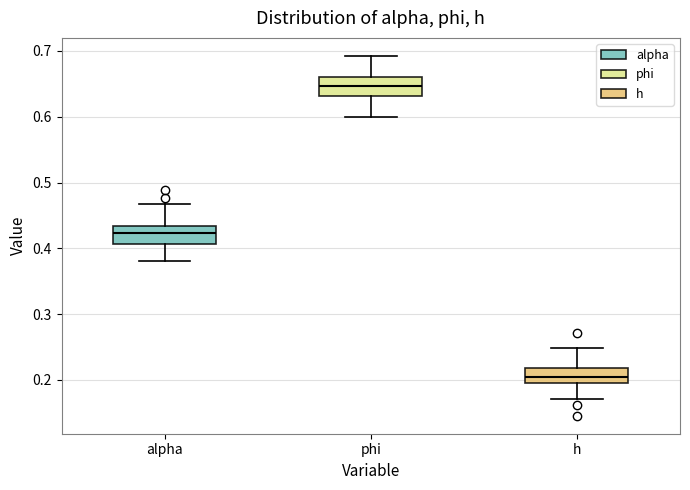

Where does the upper whisker of the box for phi end on the y-axis? The values are not printed on the chart, so give them approximately, as read against the axis.

0.69